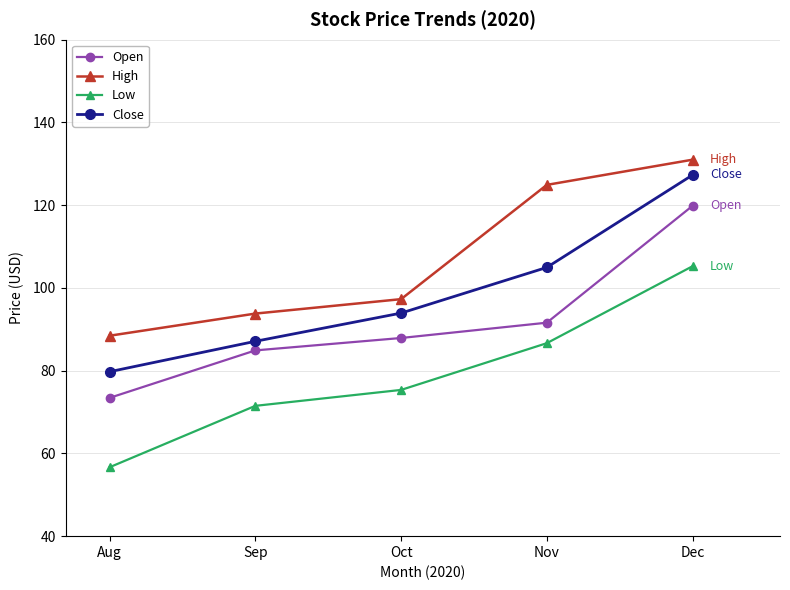

True or false: High and Open intersect in this chart.

False